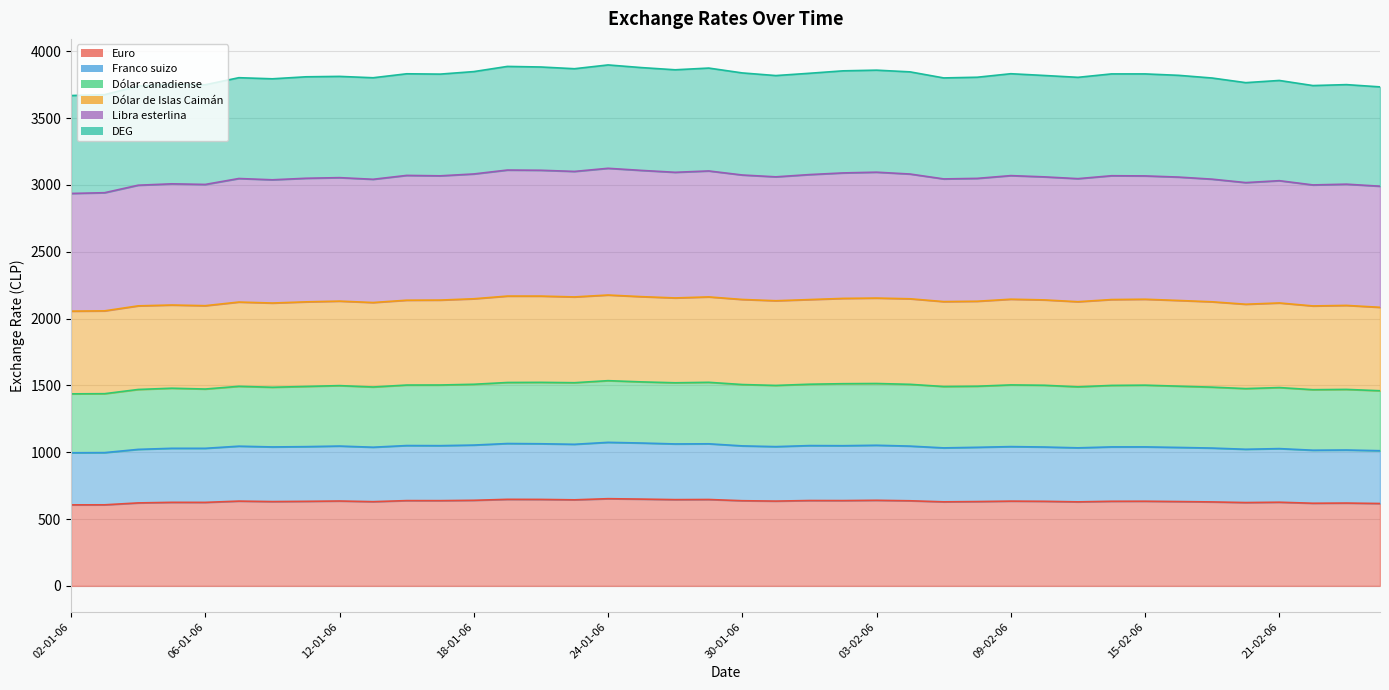

True or false: Libra esterlina has more than 0 interior local peaks.

True